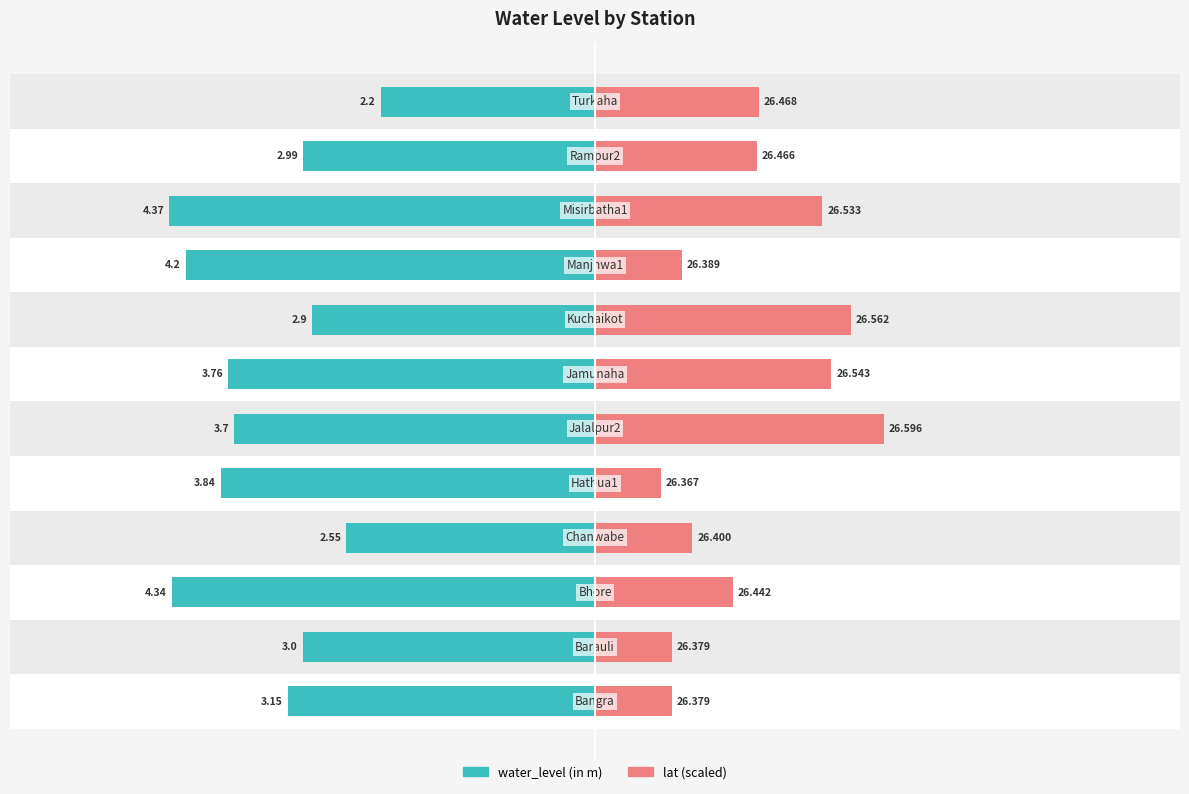

List the series in order of their peak value, lowest first.

water_level (in m), lat (scaled)